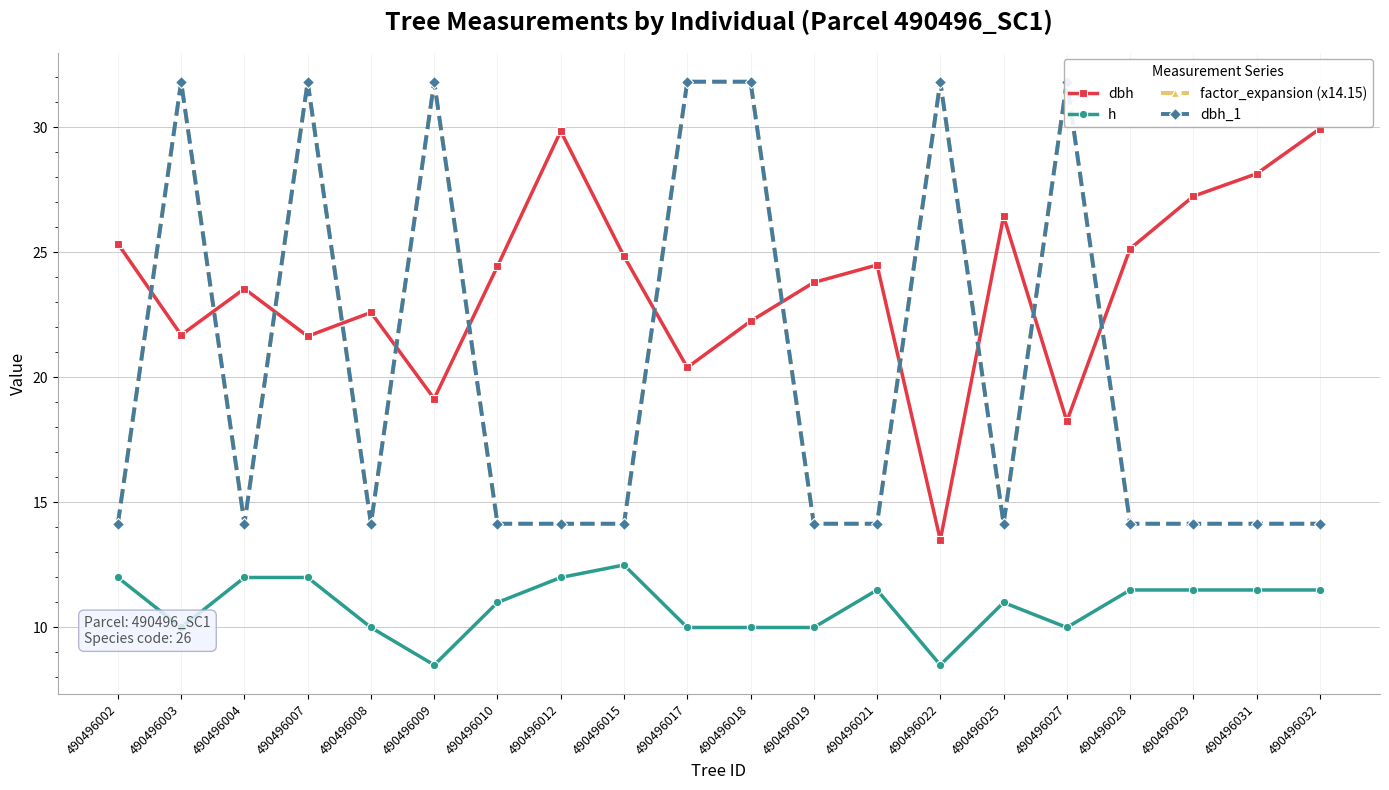

Does the chart have visible grid lines?

Yes